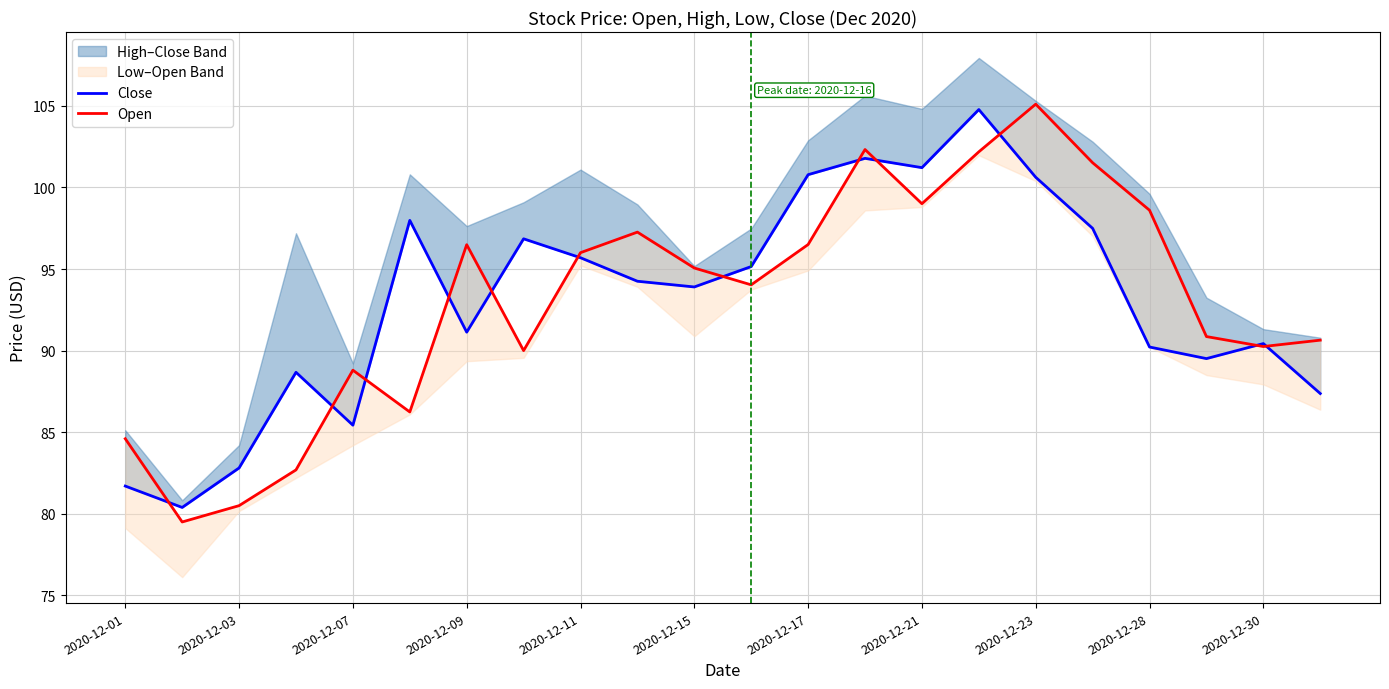

What is the maximum value for Open?

105.1